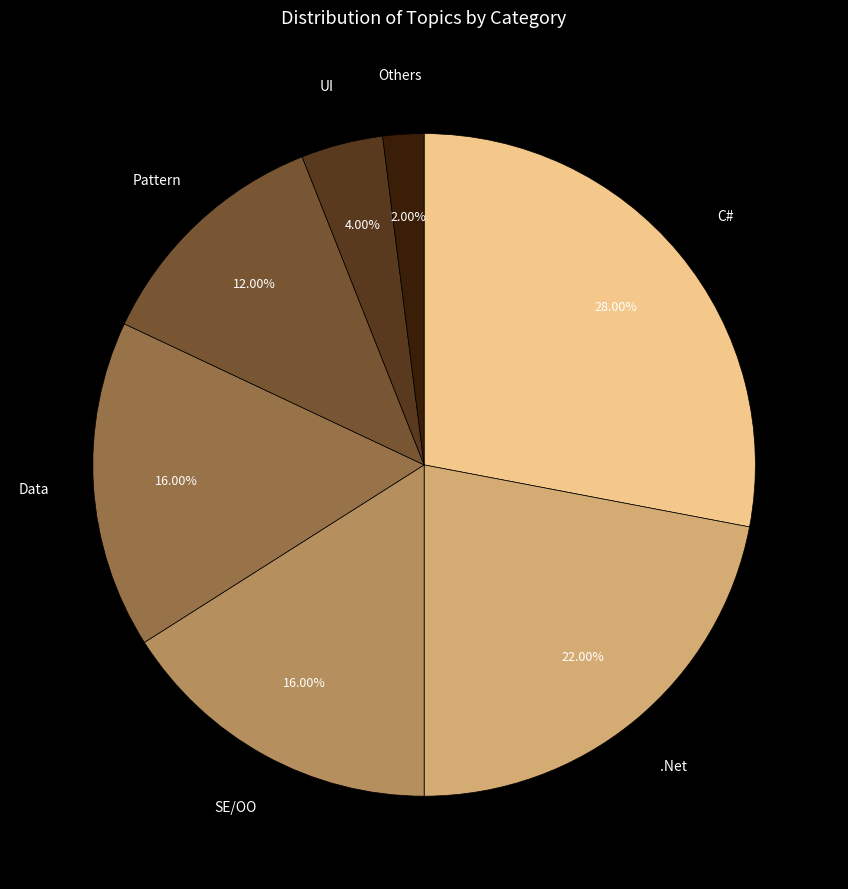

How many slices are in this pie chart?

7